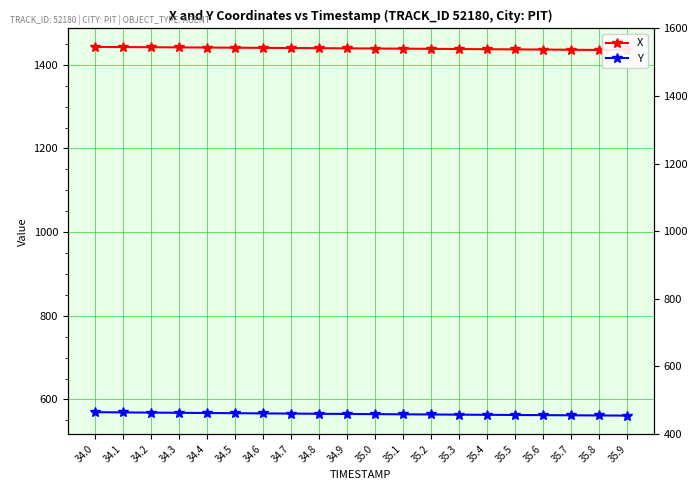

True or false: X and Y intersect in this chart.

False